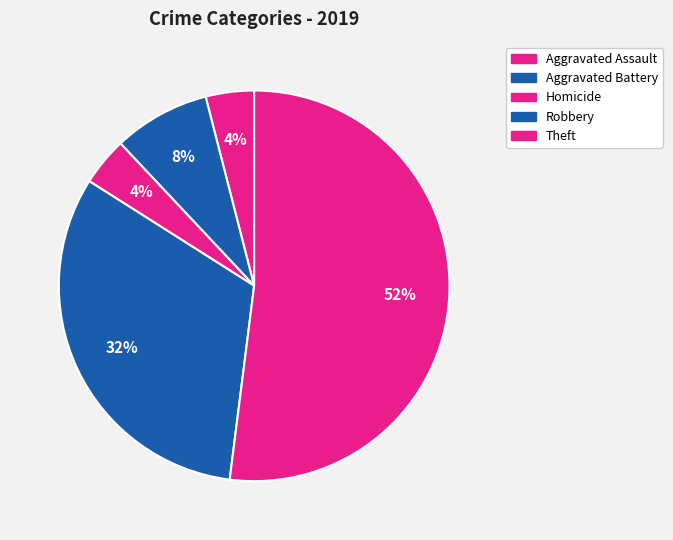

Count the number of slices in the pie.

5